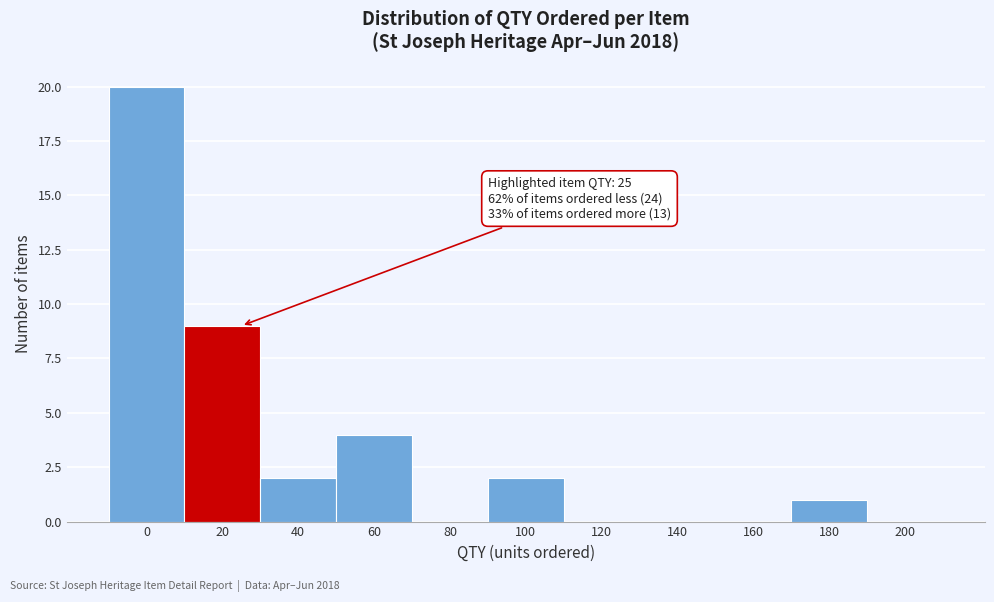

Reading left to right, extract all data points from this chart.

0=20	20=9	40=2	60=4	80=0	100=2	120=0	140=0	160=0	180=1	200=0